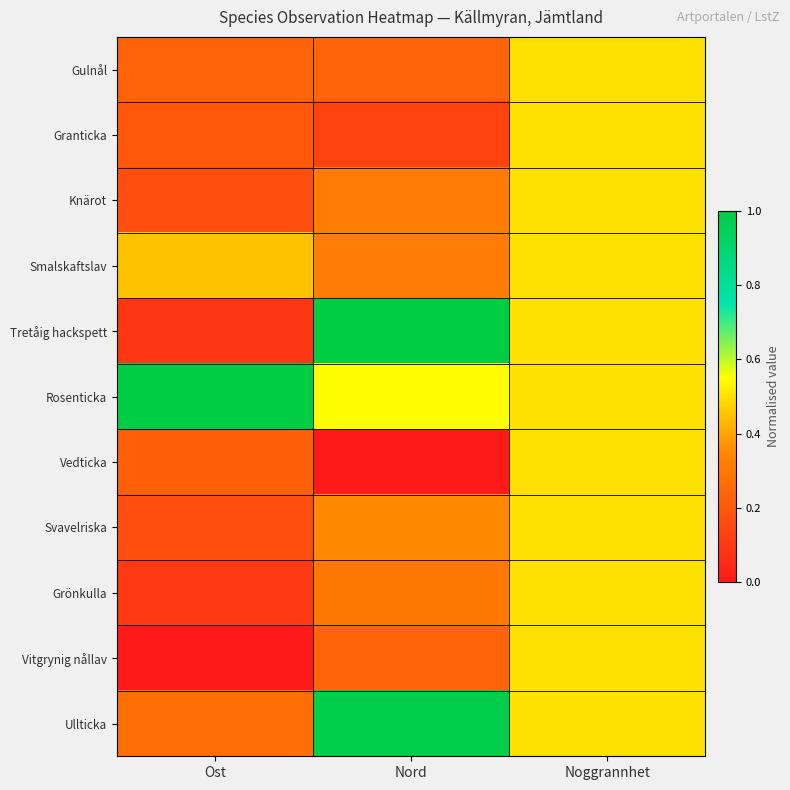

Reading left to right, list all the values displayed in this chart.

Gulnål: Ost=0.2	Nord=0.2	Noggrannhet=0.5
Granticka: Ost=0.2	Nord=0.1	Noggrannhet=0.5
Knärot: Ost=0.2	Nord=0.3	Noggrannhet=0.5
Smalskaftslav: Ost=0.4	Nord=0.3	Noggrannhet=0.5
Tretåig hackspett: Ost=0.1	Nord=1.0	Noggrannhet=0.5
Rosenticka: Ost=1.0	Nord=0.5	Noggrannhet=0.5
Vedticka: Ost=0.2	Nord=0.0	Noggrannhet=0.5
Svavelriska: Ost=0.2	Nord=0.4	Noggrannhet=0.5
Grönkulla: Ost=0.1	Nord=0.3	Noggrannhet=0.5
Vitgrynig nållav: Ost=0.0	Nord=0.2	Noggrannhet=0.5
Ullticka: Ost=0.3	Nord=1.0	Noggrannhet=0.5